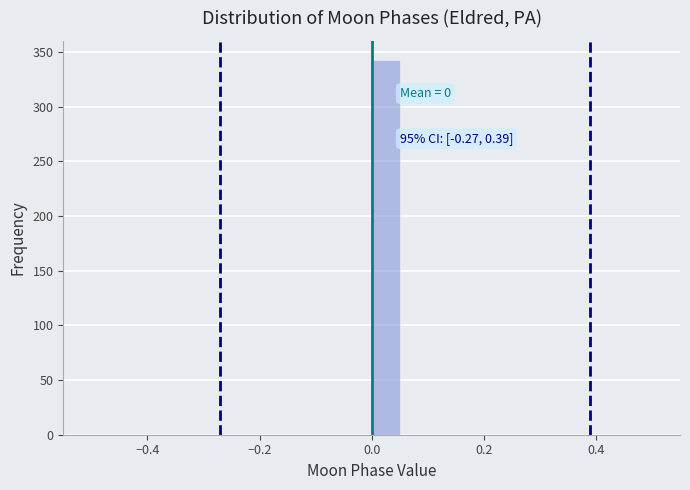

Read against the x-axis, roughly where is the centre of the tallest bar?

0.02